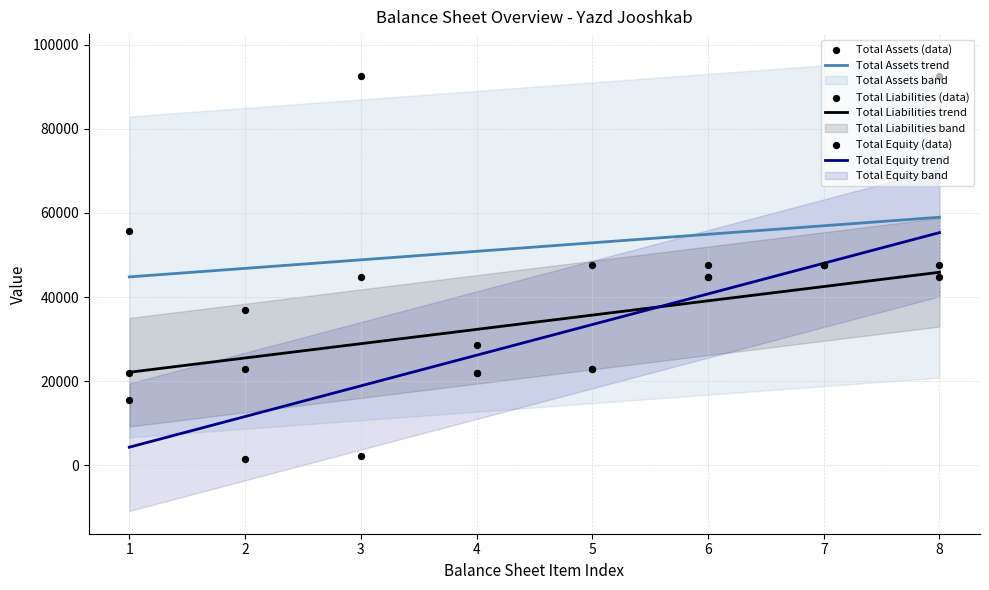

At how many categories does at least one series exceed 75901?

2